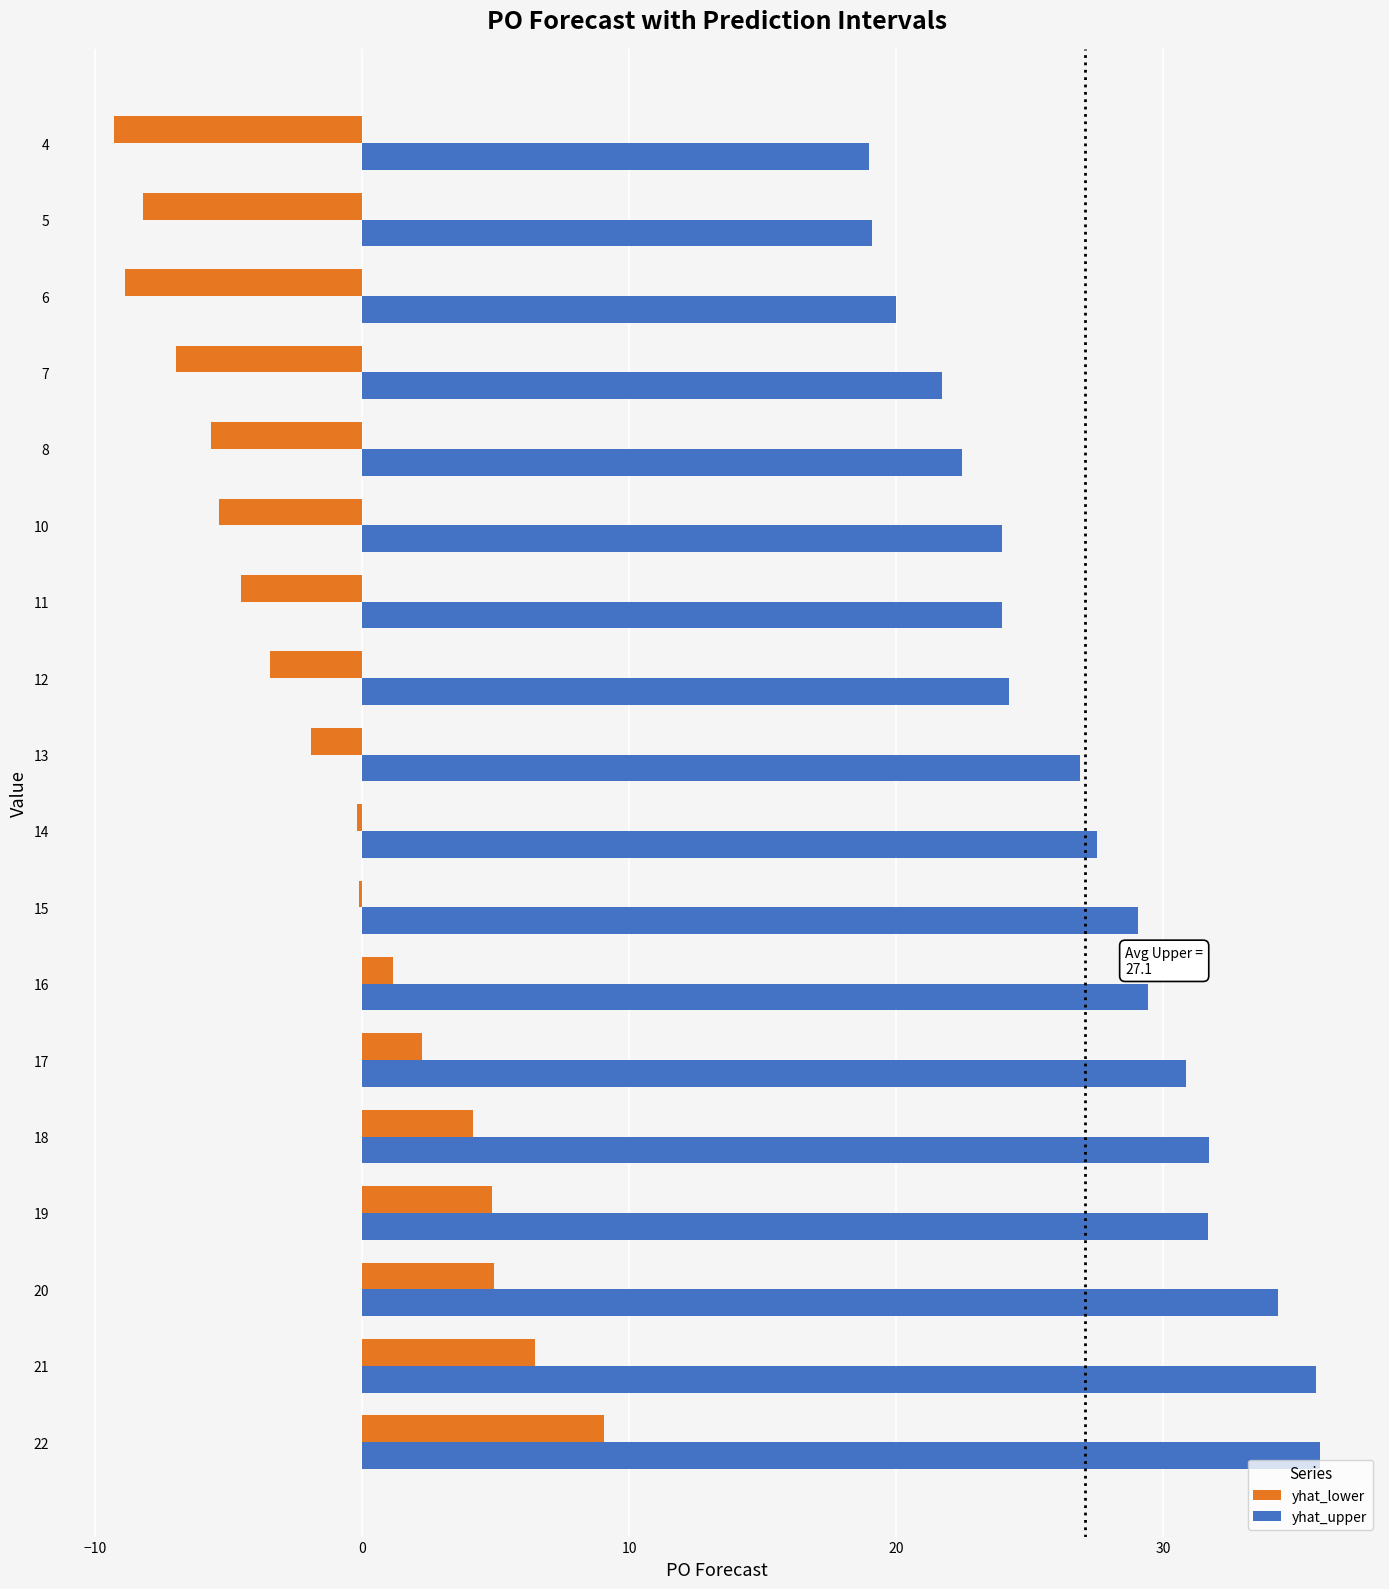

Count the number of categories in the chart.

18